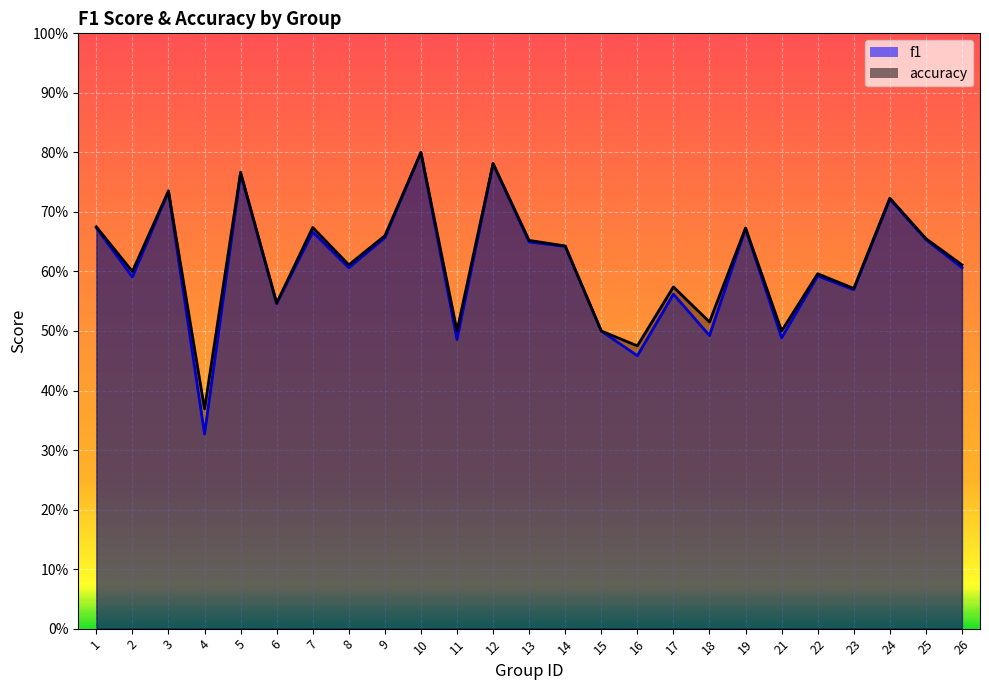

Reading left to right, what are all the values shown in this chart?

f1: 0.7	0.6	0.7	0.3	0.8	0.5	0.7	0.6	0.7	0.8	0.5	0.8	0.6	0.6	0.5	0.5	0.6	0.5	0.7	0.5	0.6	0.6	0.7	0.7	0.6
accuracy: 0.7	0.6	0.7	0.4	0.8	0.5	0.7	0.6	0.7	0.8	0.5	0.8	0.7	0.6	0.5	0.5	0.6	0.5	0.7	0.5	0.6	0.6	0.7	0.7	0.6